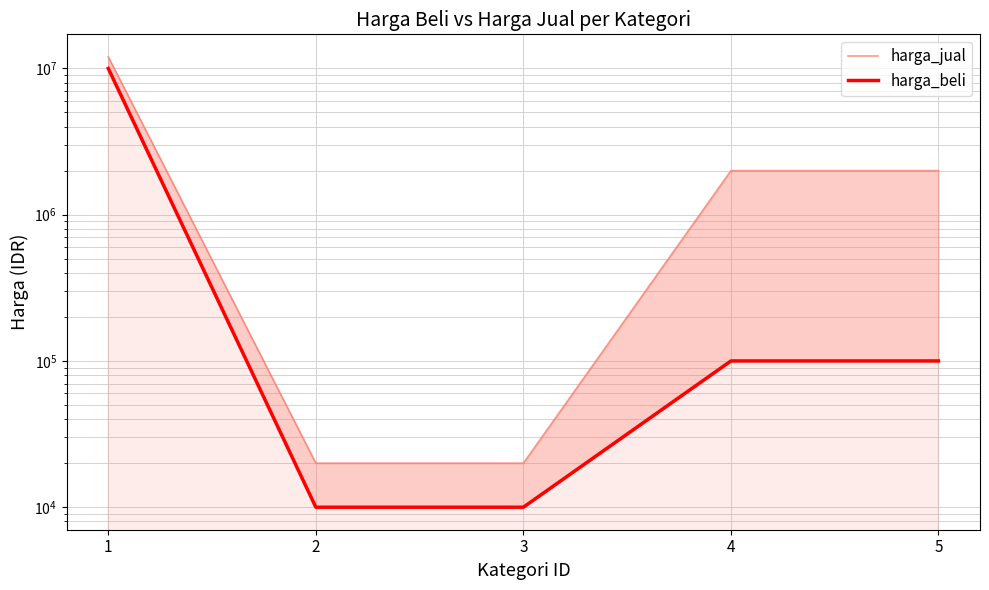

Which has a higher value, 2 or 3?

2